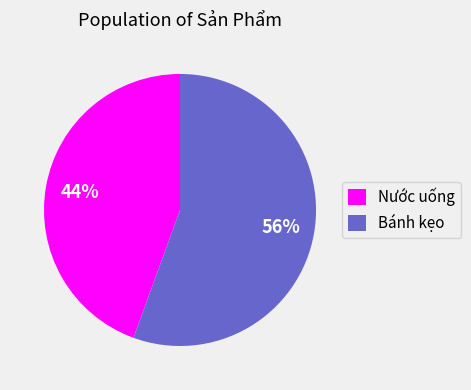

Combined, do Bánh kẹo and Nước uống account for over 50%?

Yes